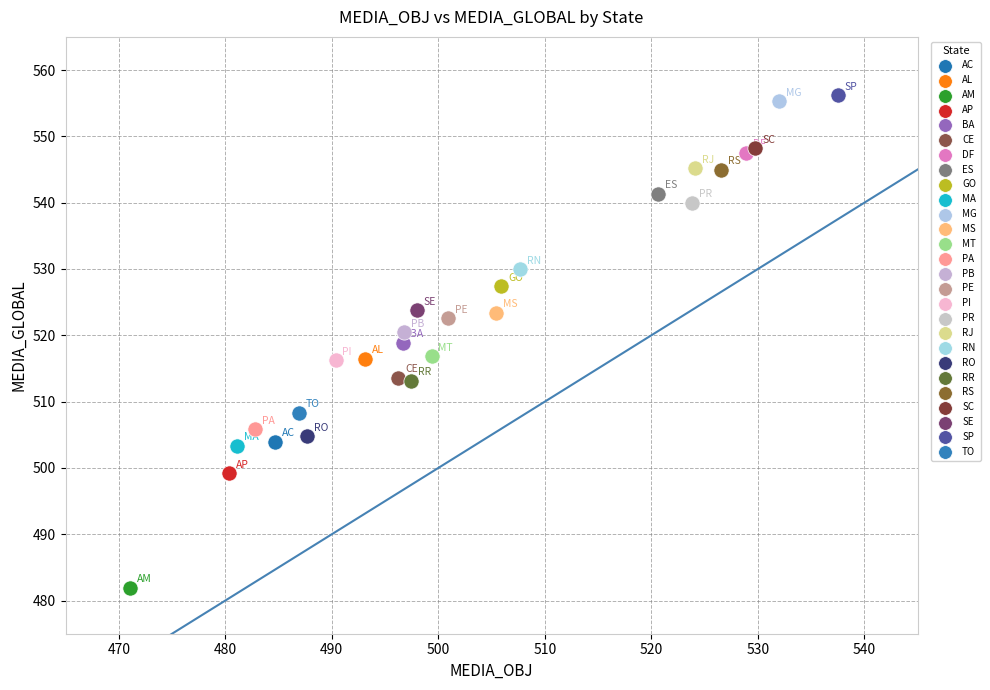

Which series contains the highest Y value?

SP